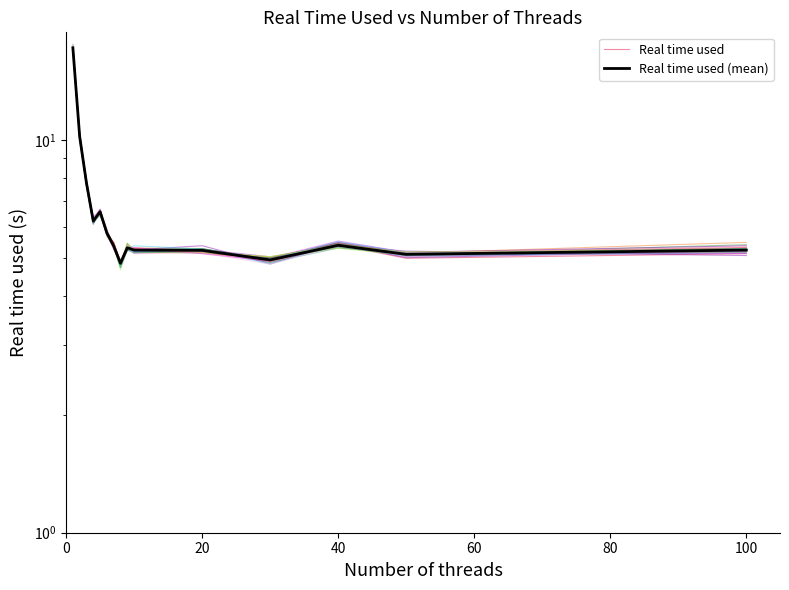

Does the chart display data point markers on the line(s)?

No